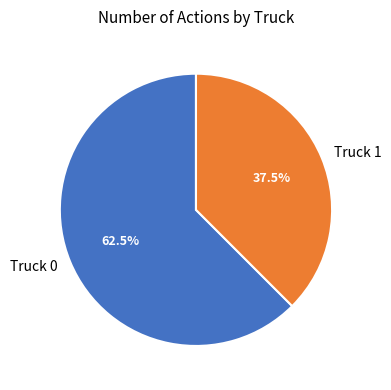

Do Truck 0 and Truck 1 together represent more than half of the pie?

Yes